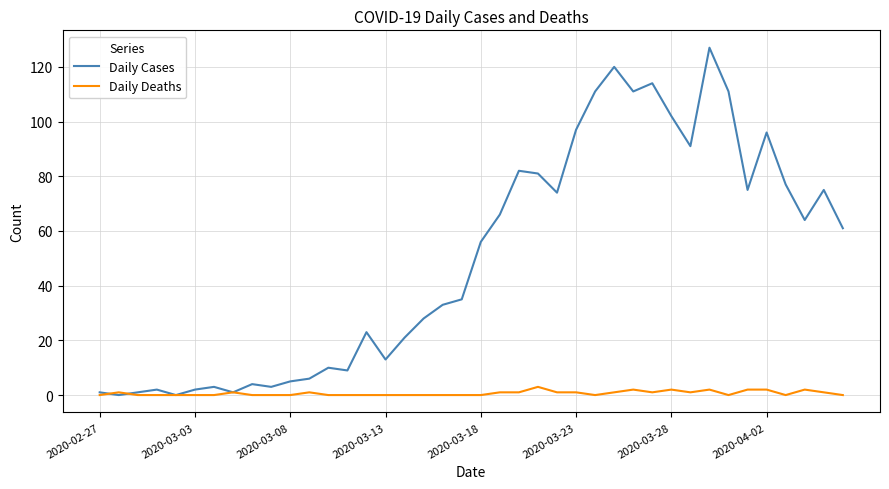

What are all the series names shown in the legend?

Daily Cases, Daily Deaths